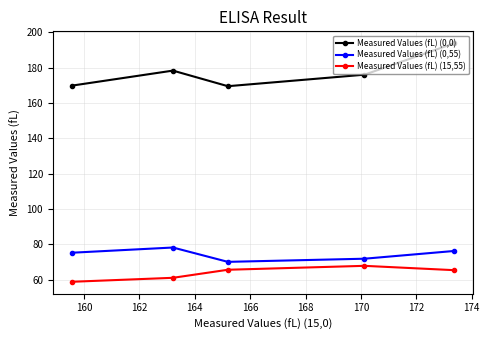

True or false: Measured Values (fL) (0,55) and Measured Values (fL) (15,55) cross at least once.

False